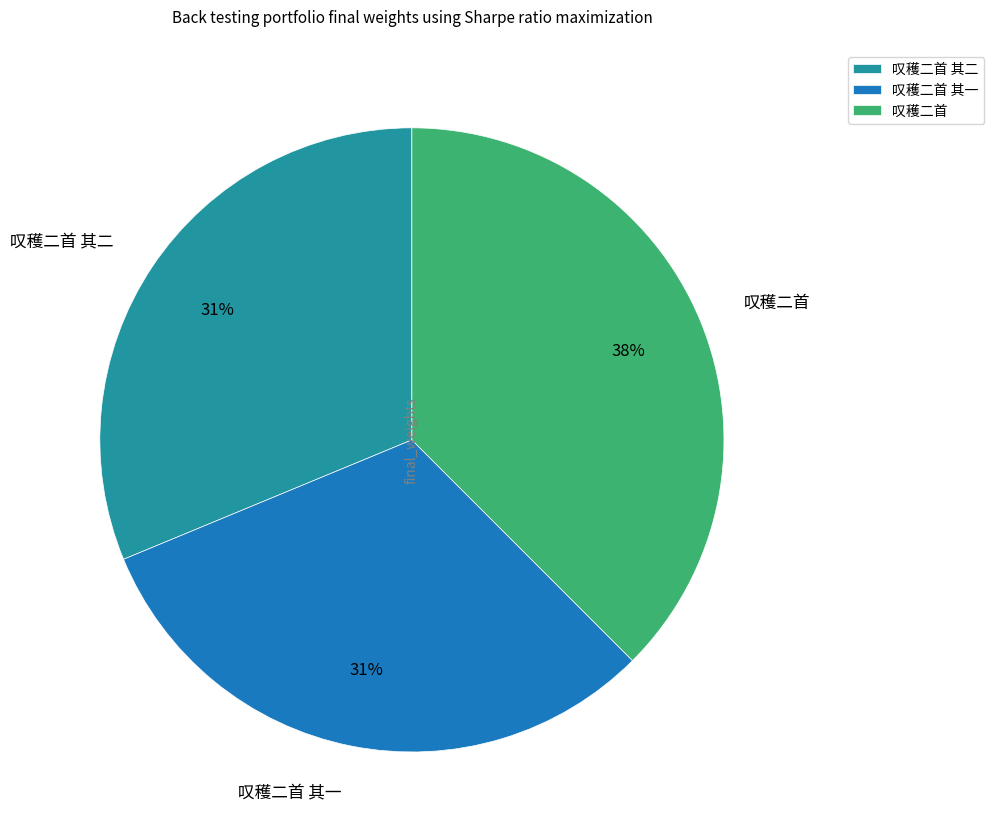

Approximately how many times larger is the value at 叹穫二首 其二 compared to 叹穫二首 其一?

1.0